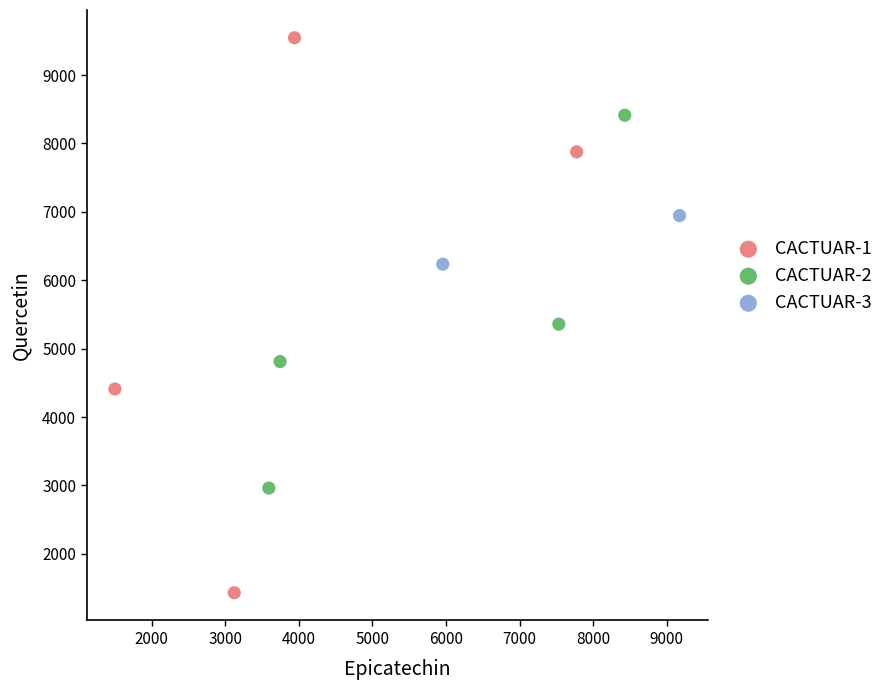

What are all the series names shown in the legend?

CACTUAR-1, CACTUAR-2, CACTUAR-3